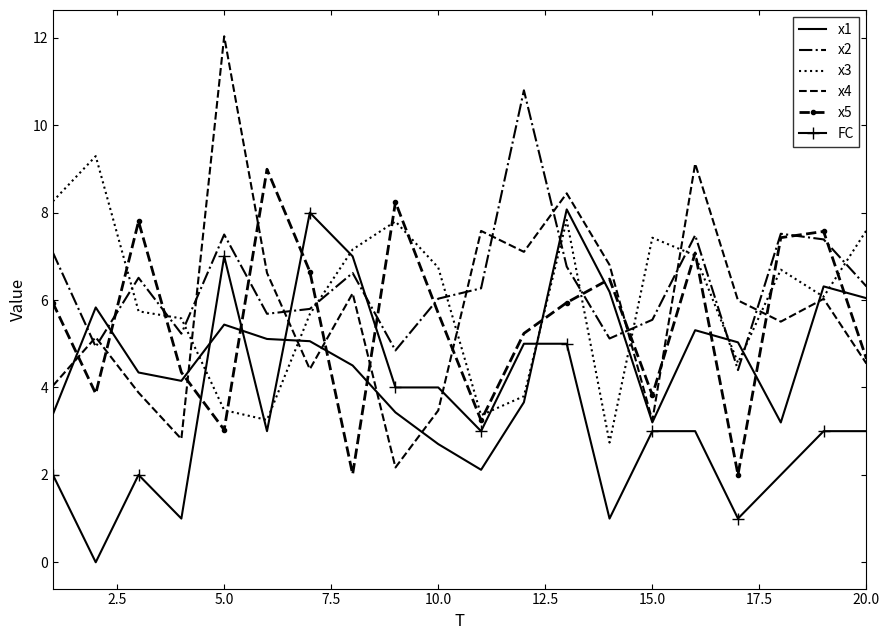

What is the sum of all FC values?

67.0